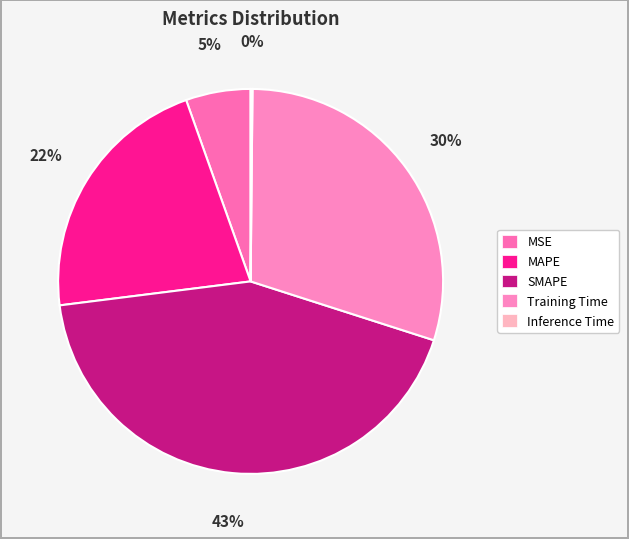

What portion of the pie excludes Inference Time?

99.8%